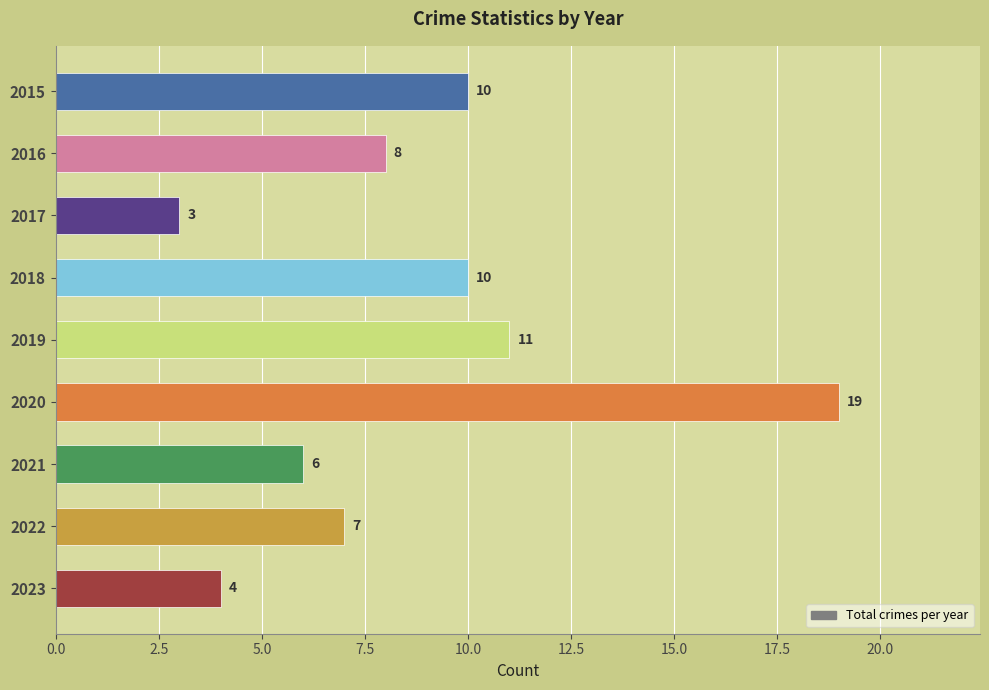

What is the value of the 5th bar from the top?

11